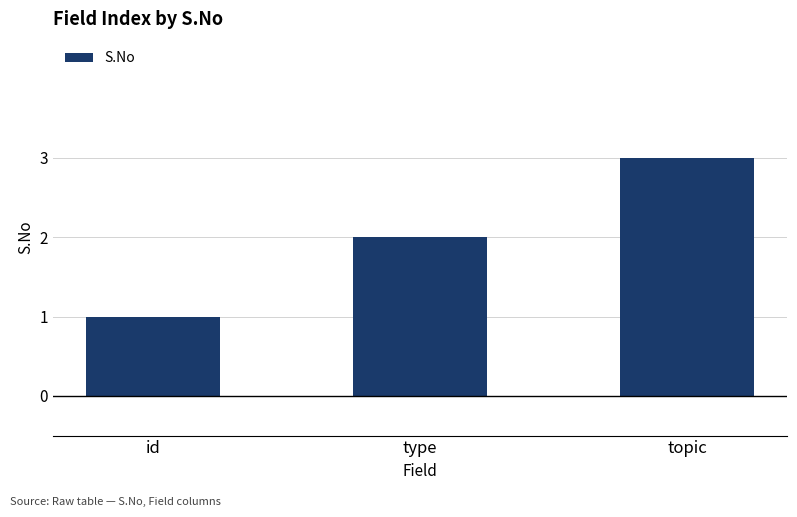

How many values are below 2?

1